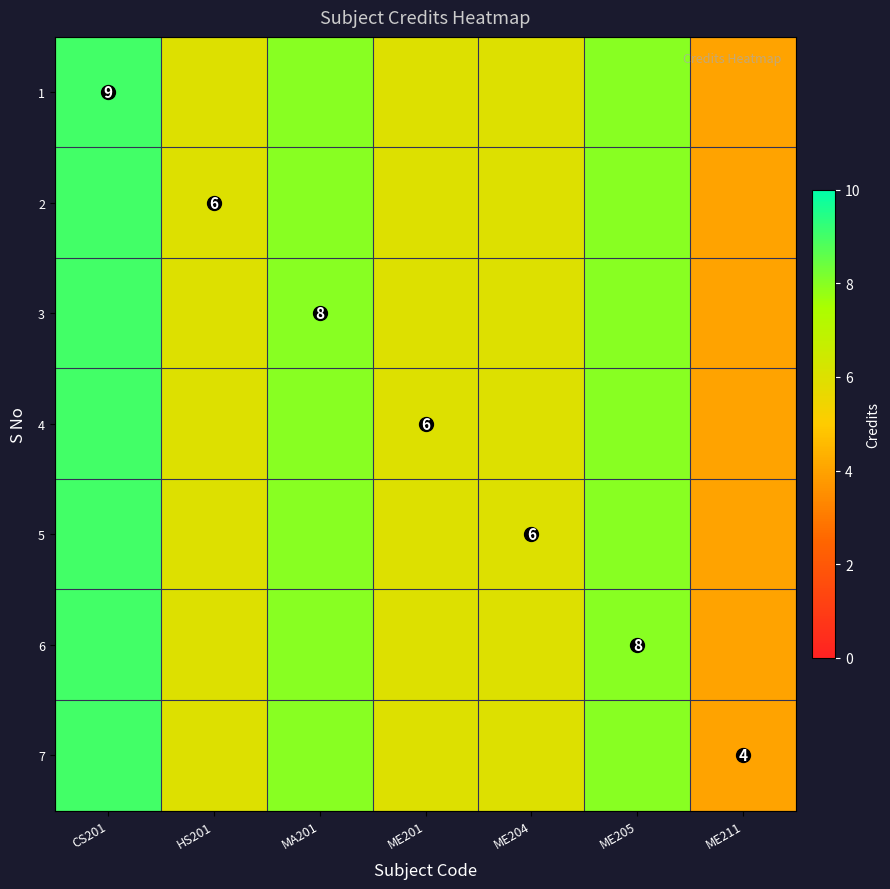

Count the number of data series in this chart.

7